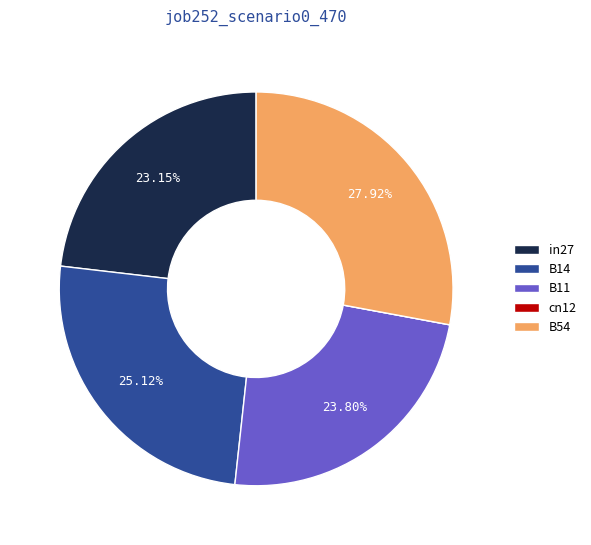

Combined, do B54 and B11 account for over 50%?

Yes